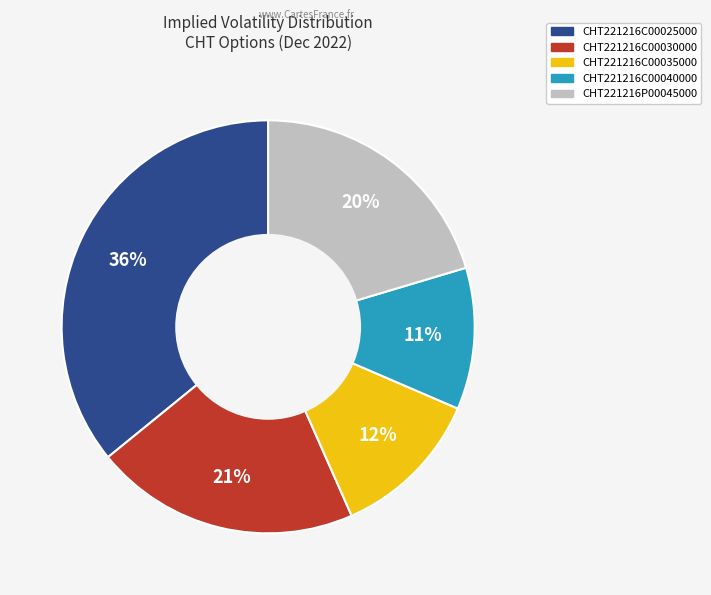

Is it true that CHT221216P00045000 is 32% of the pie?

False